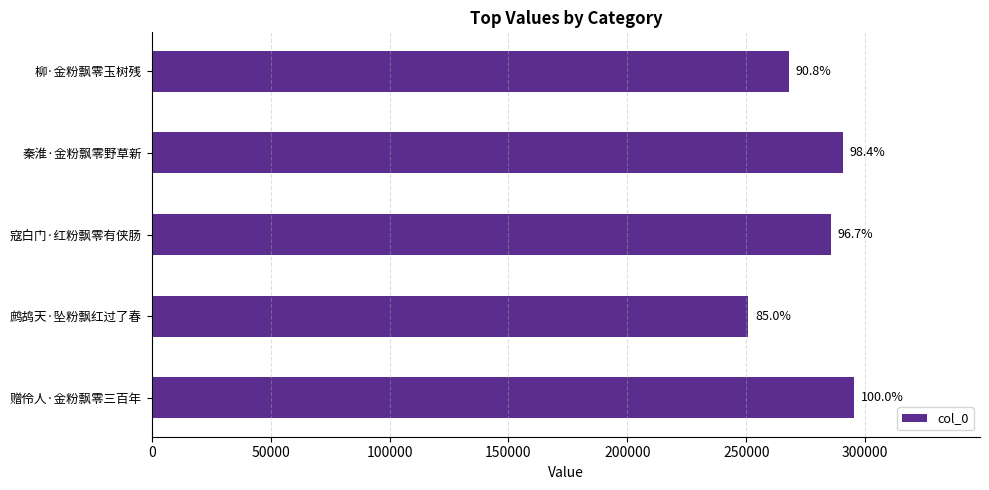

Are the bars horizontal?

Yes